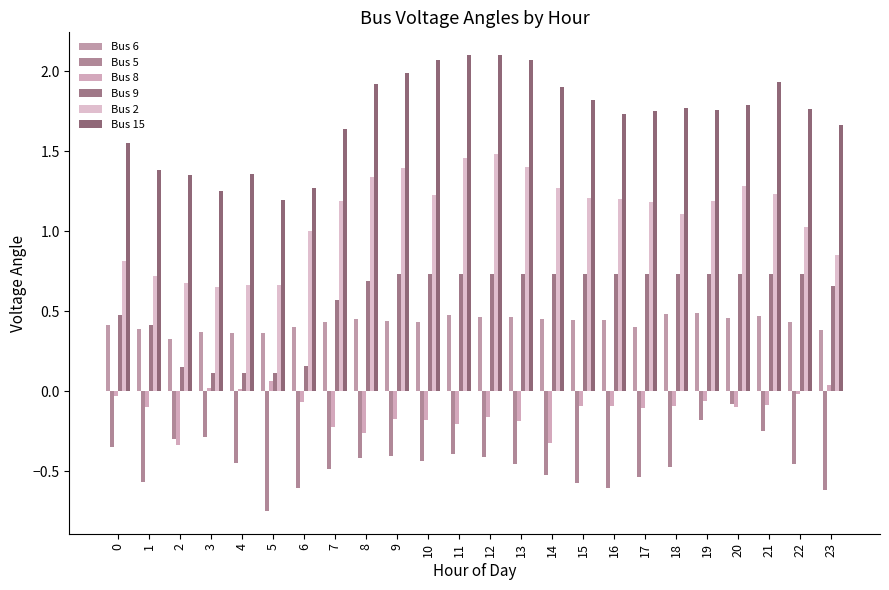

List the series in order of their peak value, highest first.

Bus 15, Bus 2, Bus 9, Bus 6, Bus 8, Bus 5